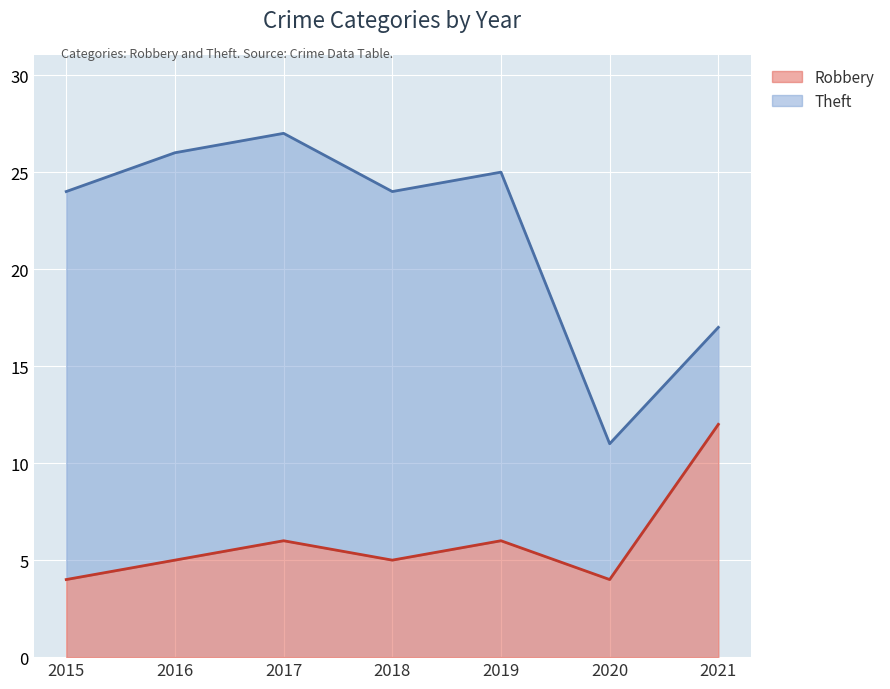

What is the average value?

6